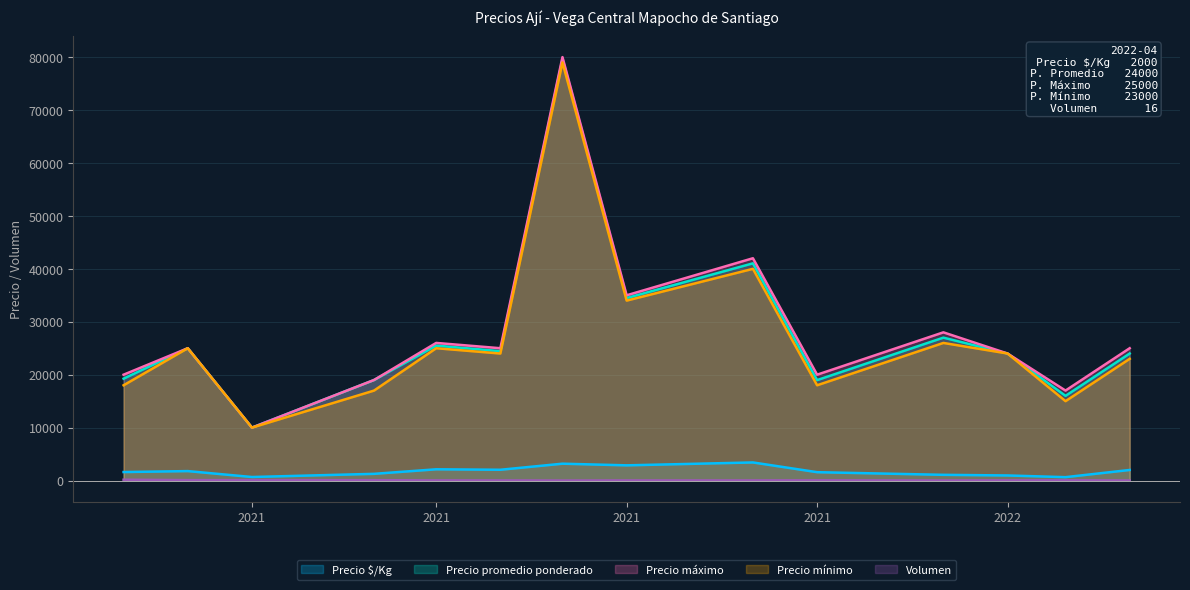

Which has a higher value, 2022-01 or 2021-01?

2021-01